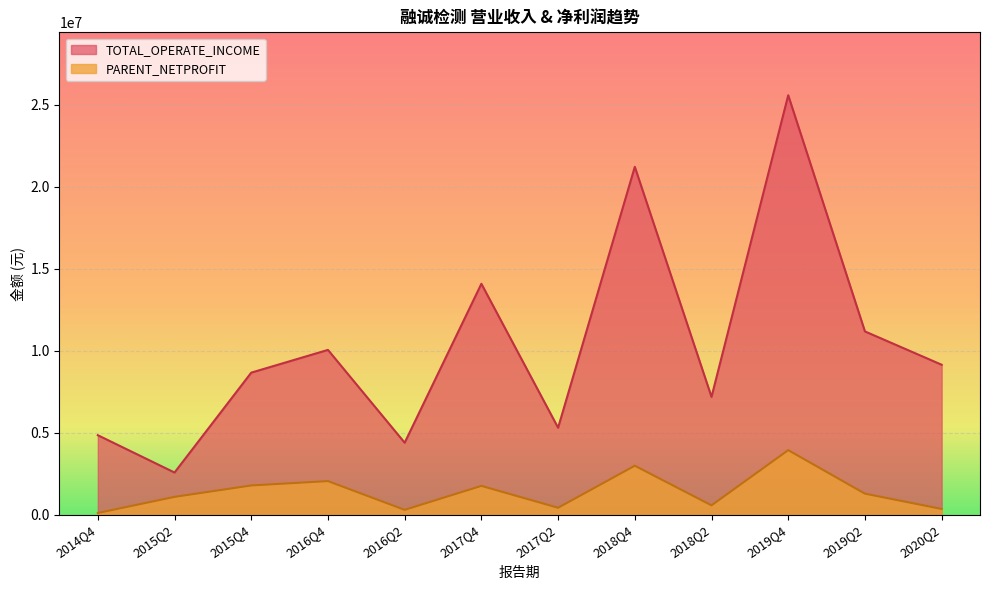

At how many categories does at least one series exceed 17585482?

2